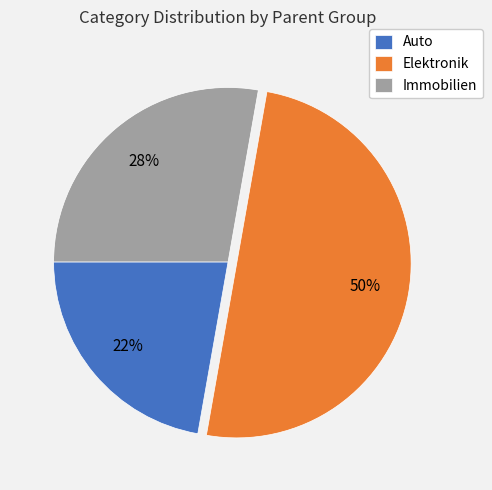

Which has a higher value, Auto or Elektronik?

Elektronik